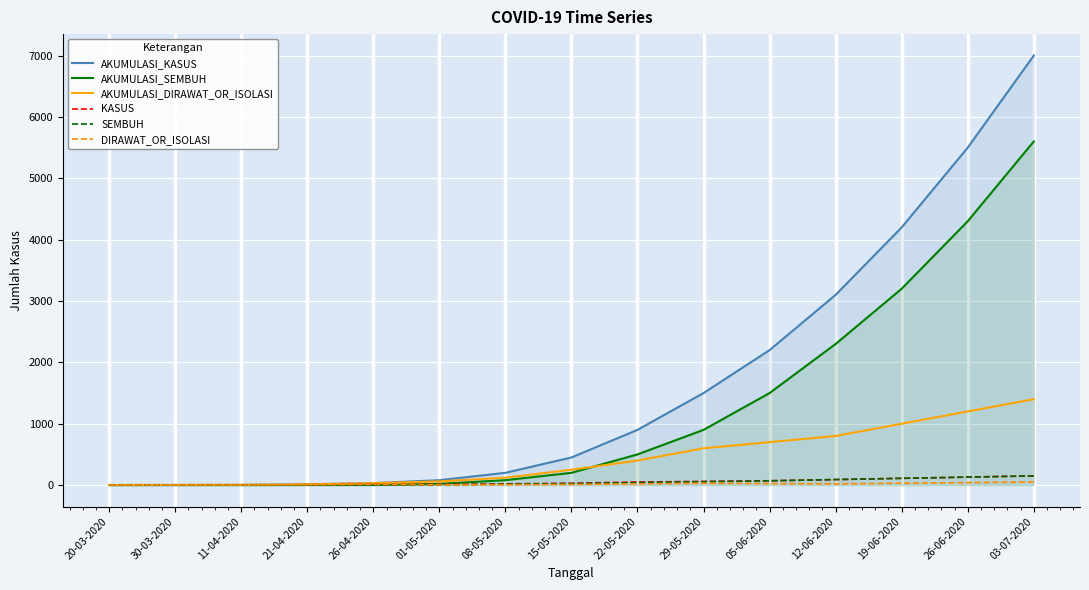

What is the label of the 7th point from the left?

08-05-2020